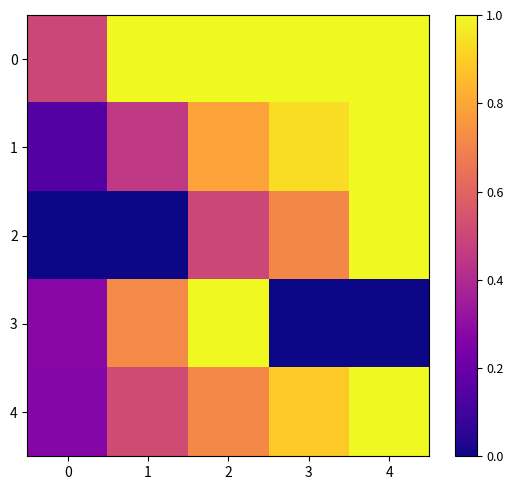

Rank the series at 3 from lowest to highest value.

3, 2, 4, 1, 0